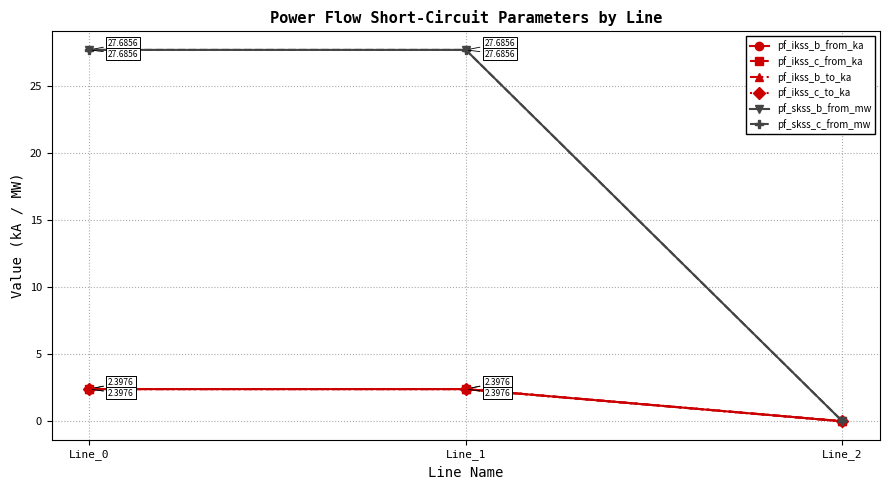

Reading left to right, what are all the values shown in this chart?

pf_ikss_b_from_ka: Line_0=2.4	Line_1=2.4	Line_2=0.0
pf_ikss_c_from_ka: Line_0=2.4	Line_1=2.4	Line_2=0.0
pf_ikss_b_to_ka: Line_0=2.4	Line_1=2.4	Line_2=0.0
pf_ikss_c_to_ka: Line_0=2.4	Line_1=2.4	Line_2=0.0
pf_skss_b_from_mw: Line_0=27.7	Line_1=27.7	Line_2=0.0
pf_skss_c_from_mw: Line_0=27.7	Line_1=27.7	Line_2=0.0